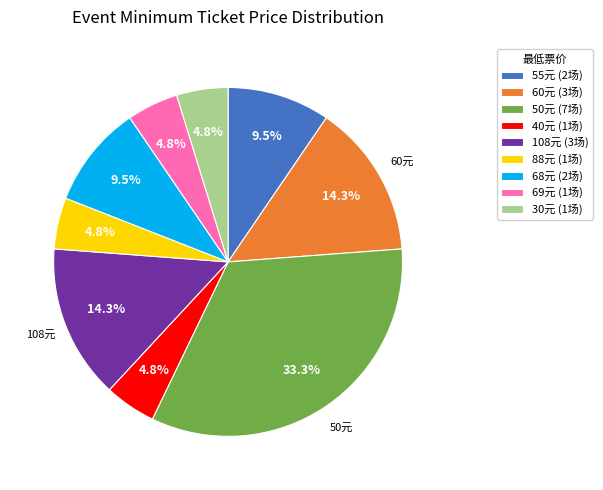

What portion of the pie excludes 40元 (1场)?

95.2%